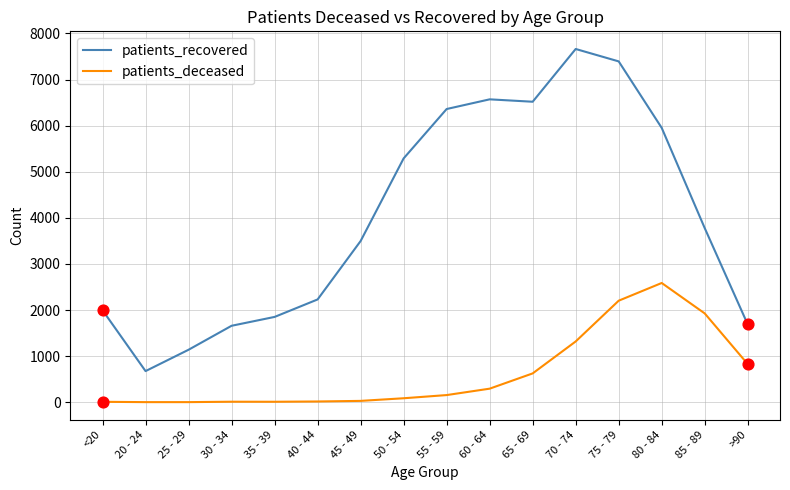

Which series changed the most between 65 - 69 and 80 - 84?

patients_deceased